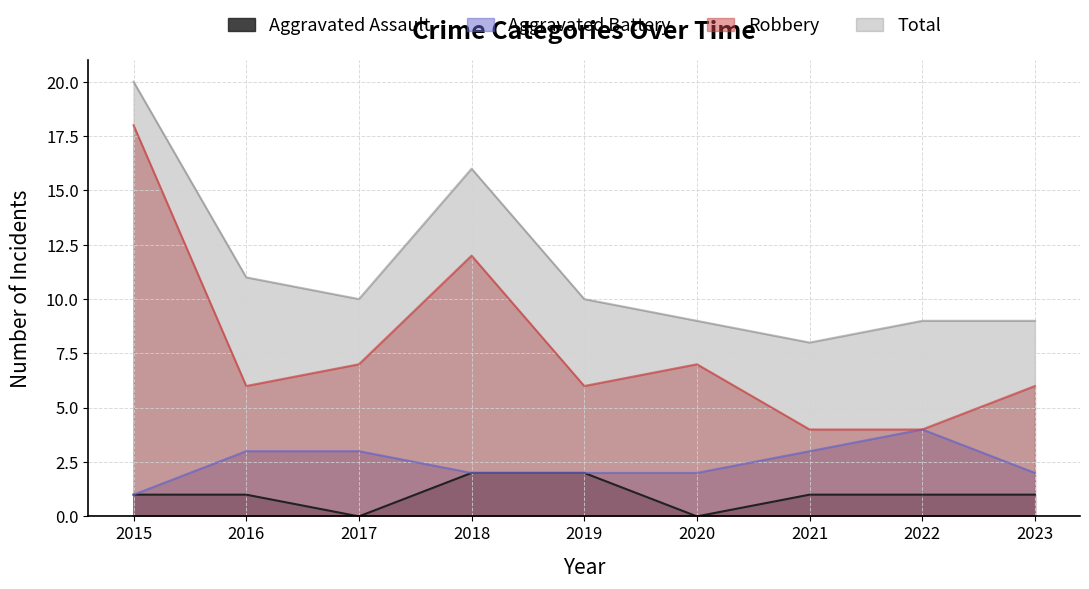

True or false: Total and Aggravated Assault cross at least once.

False